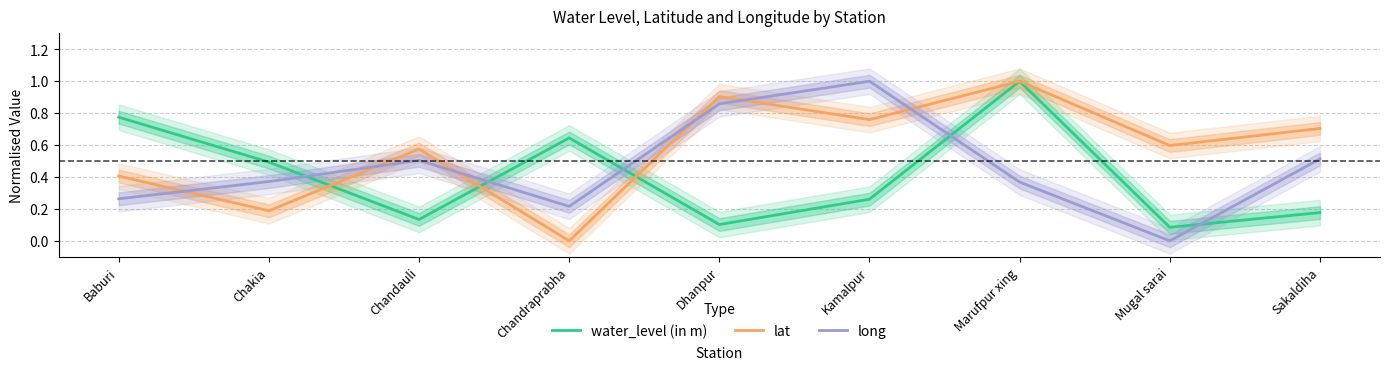

Reading left to right, extract all data points from this chart.

water_level (in m): Baburi=0.8	Chakia=0.5	Chandauli=0.1	Chandraprabha=0.6	Dhanpur=0.1	Kamalpur=0.3	Marufpur xing=1.0	Mugal sarai=0.1	Sakaldiha=0.2
lat: Baburi=0.4	Chakia=0.2	Chandauli=0.6	Chandraprabha=0.0	Dhanpur=0.9	Kamalpur=0.8	Marufpur xing=1.0	Mugal sarai=0.6	Sakaldiha=0.7
long: Baburi=0.3	Chakia=0.4	Chandauli=0.5	Chandraprabha=0.2	Dhanpur=0.9	Kamalpur=1.0	Marufpur xing=0.4	Mugal sarai=0.0	Sakaldiha=0.5